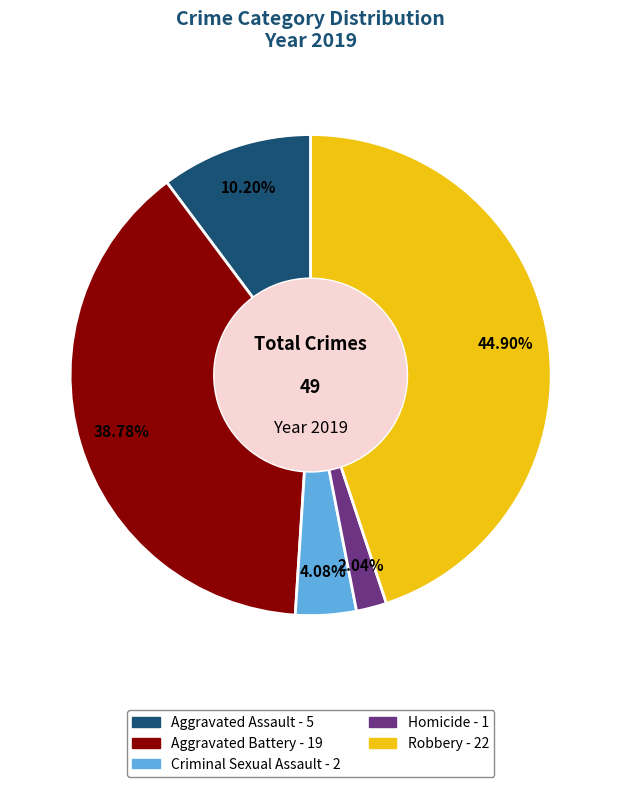

Which has a higher value, Aggravated Battery or Robbery?

Robbery